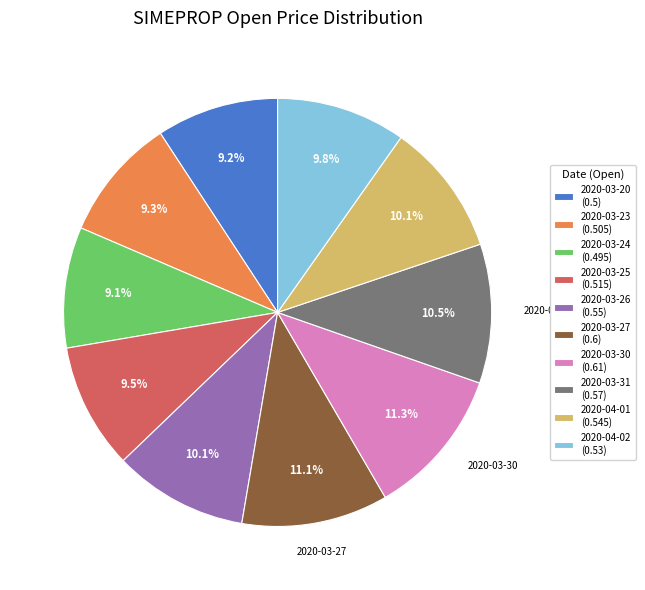

How many slices are in this pie chart?

10